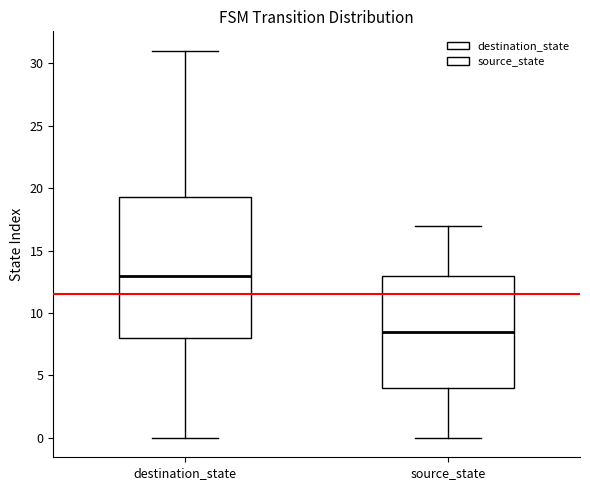

Which box's median line is the lowest?

source_state